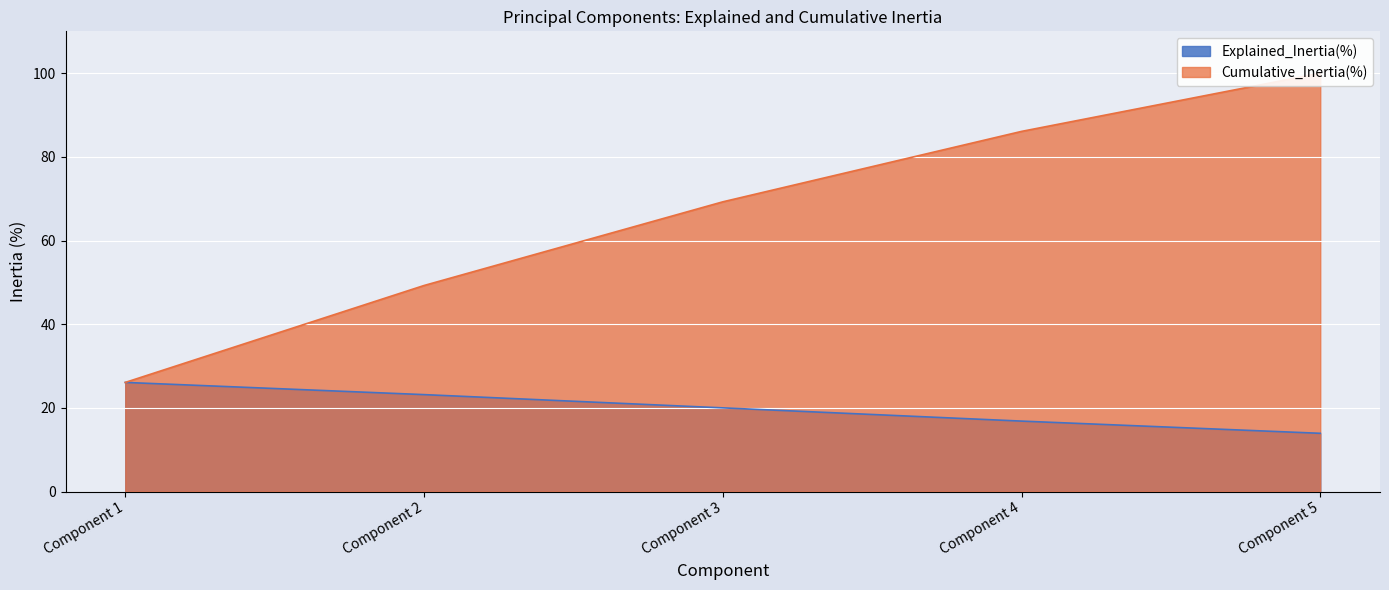

Where does the Explained_Inertia(%) series first go above 19?

Component 1